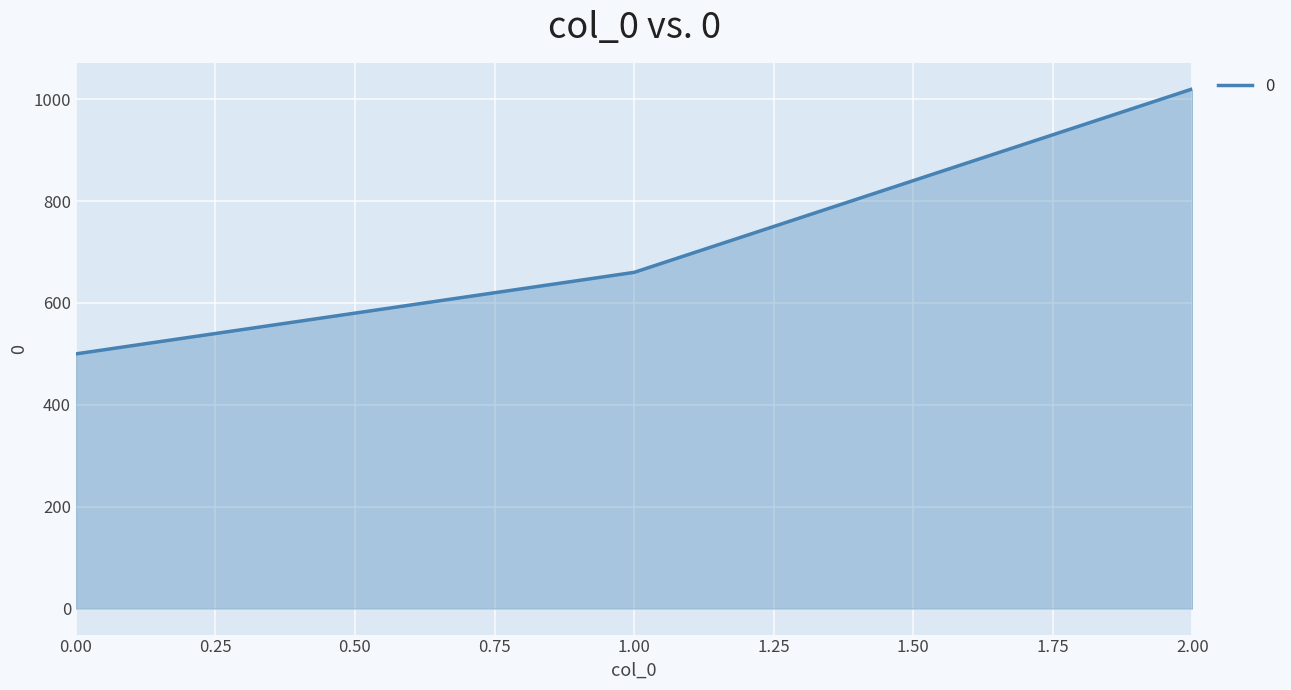

Reading left to right, transcribe all the data shown in this chart.

0.00=500	1.00=660	2.00=1020